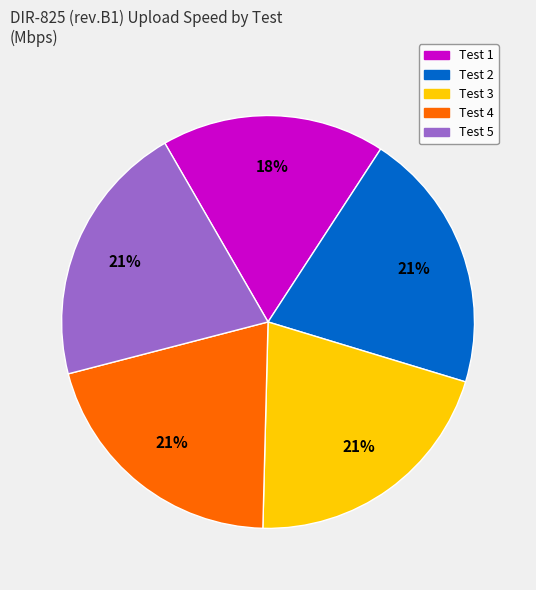

True or false: Test 4 accounts for 32% of the total.

False